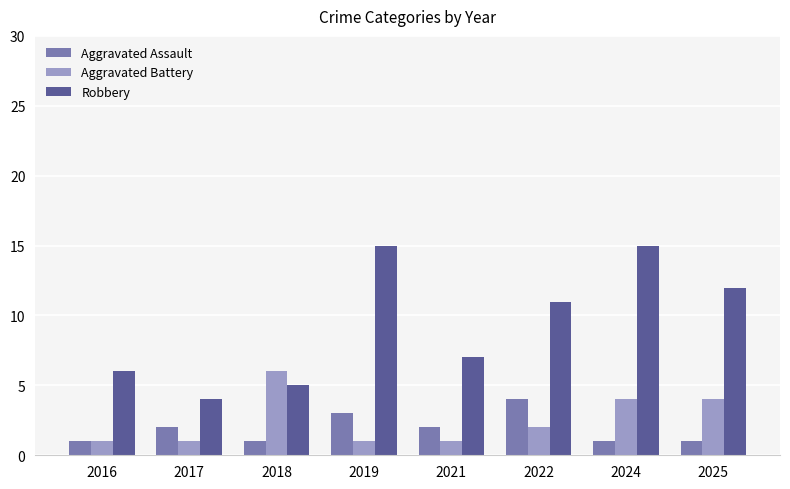

At which label does Aggravated Battery reach its peak?

2018